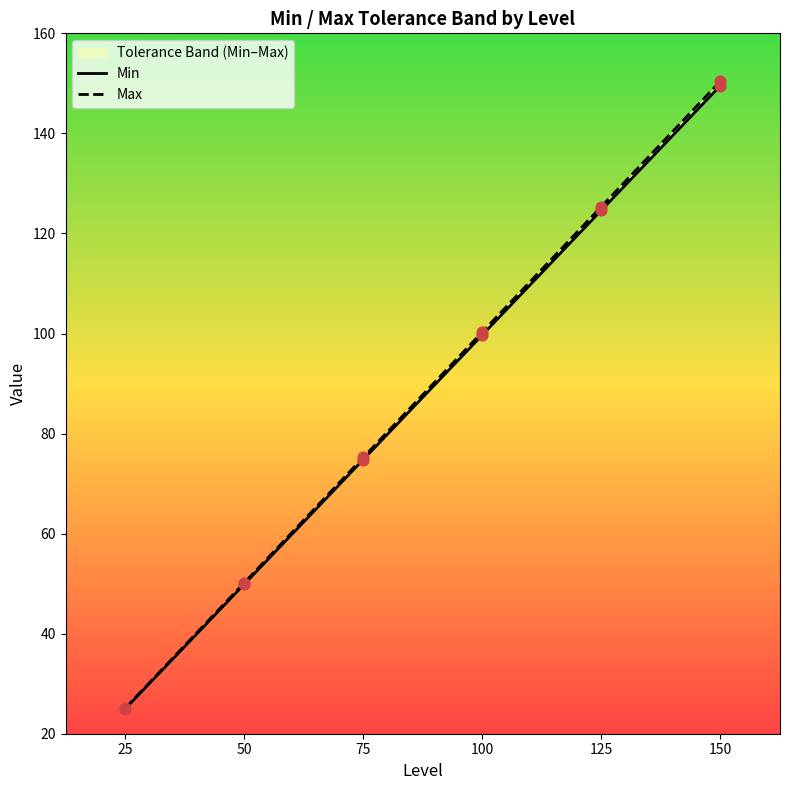

At which category is the sum across all series the highest?

150